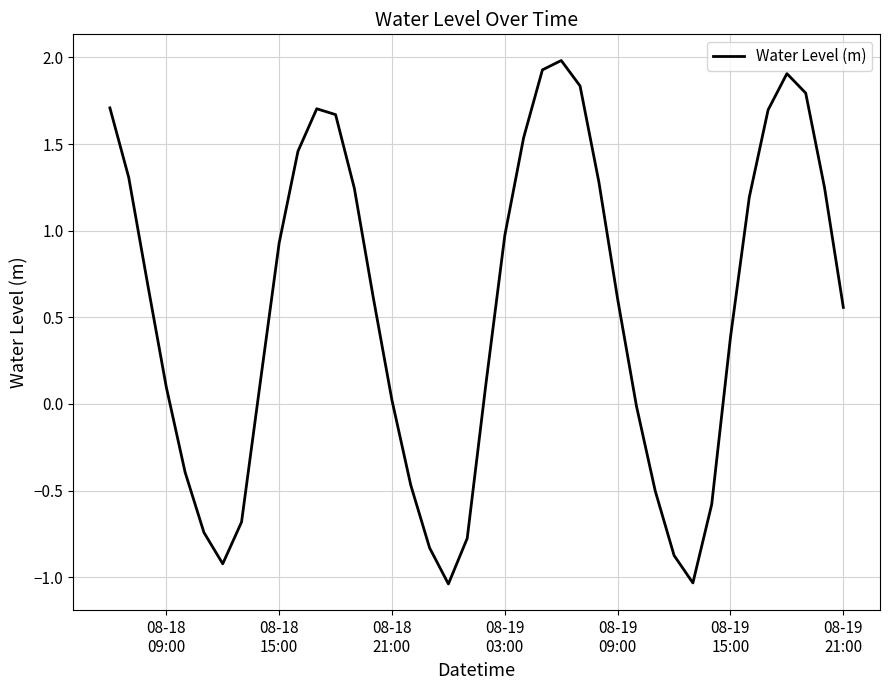

What is the maximum value shown in the chart?

2.0